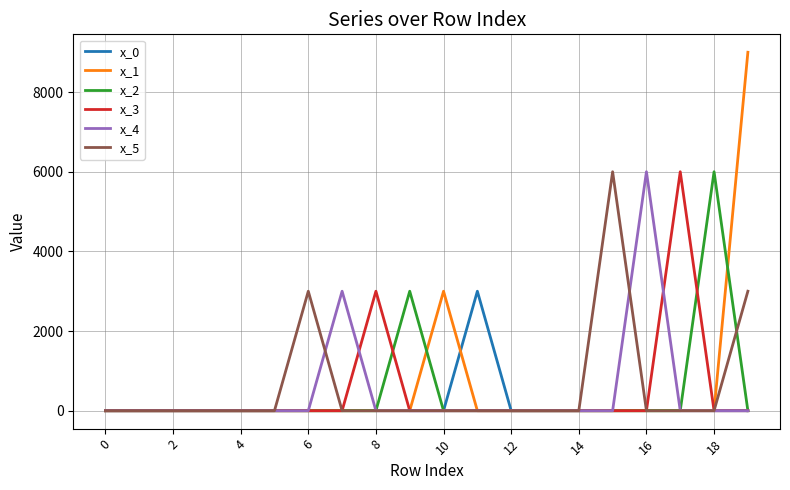

Which series has the widest spread of values?

x_1